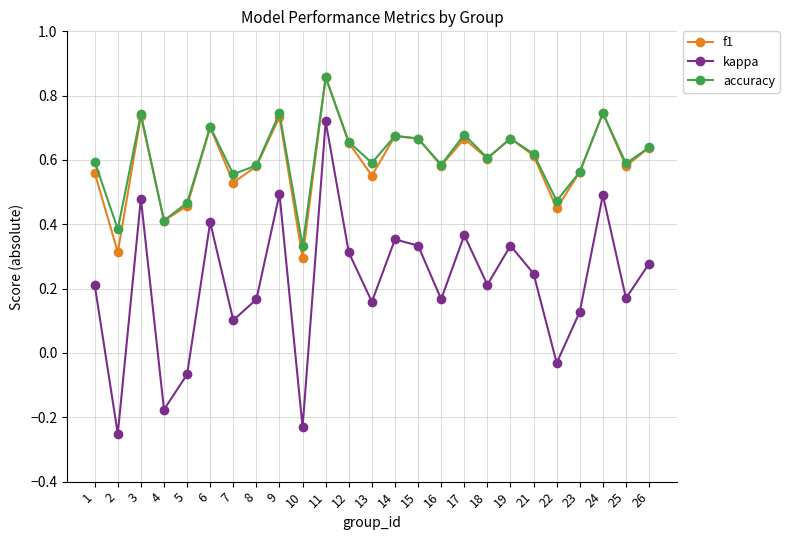

Which label corresponds to the largest value in the chart?

11